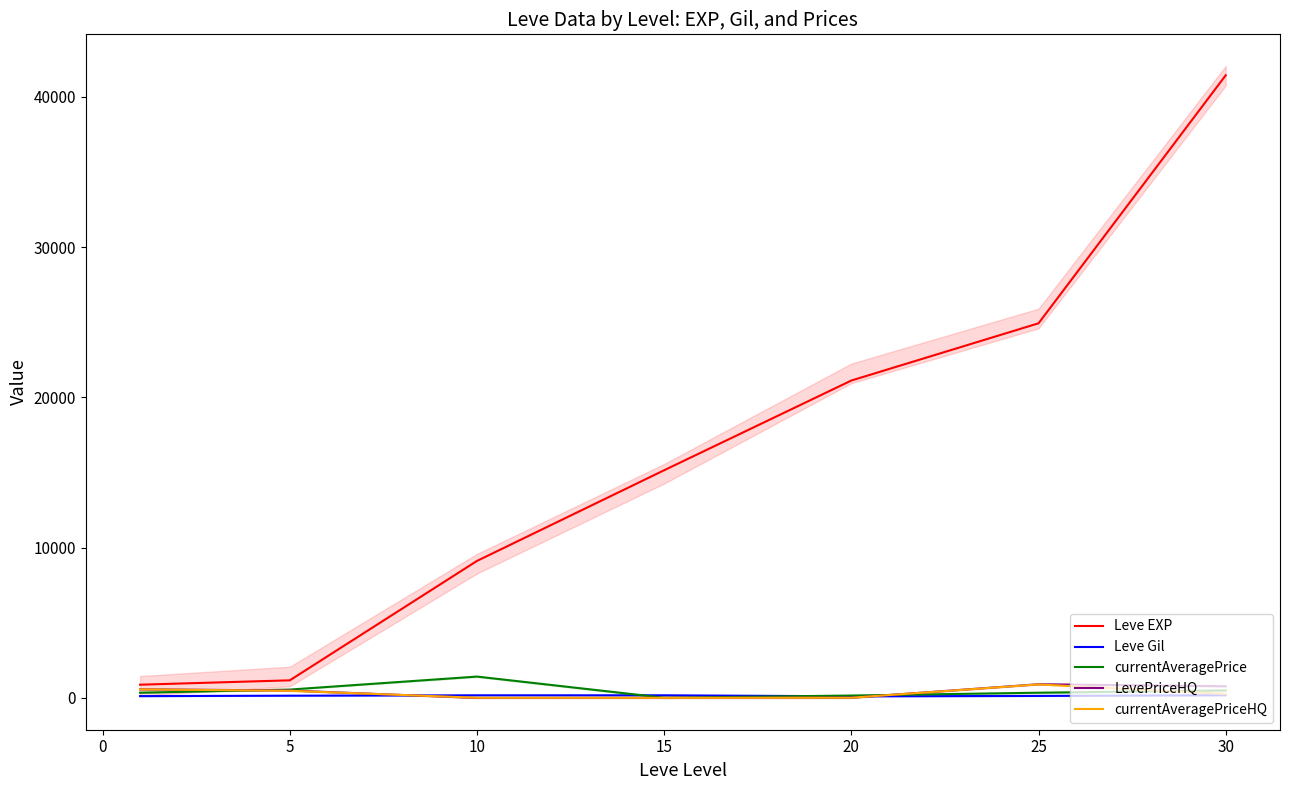

Is it true that currentAveragePriceHQ equals 63.2 at 25?

False